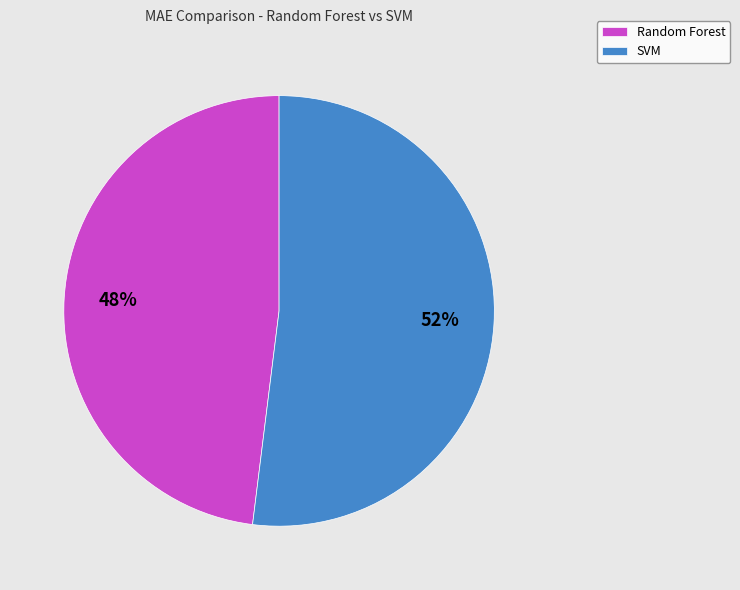

Is it true that SVM is 52% of the pie?

True